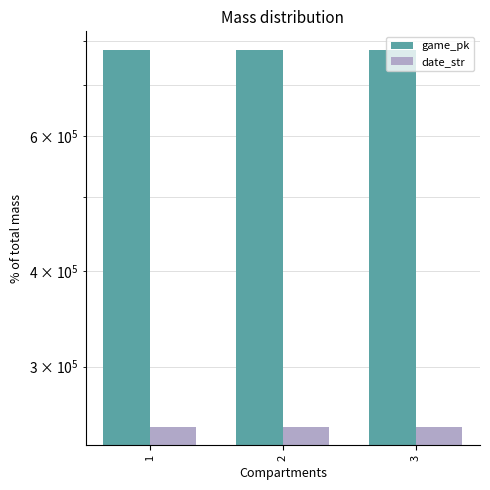

Which category has the highest value across all series?

3